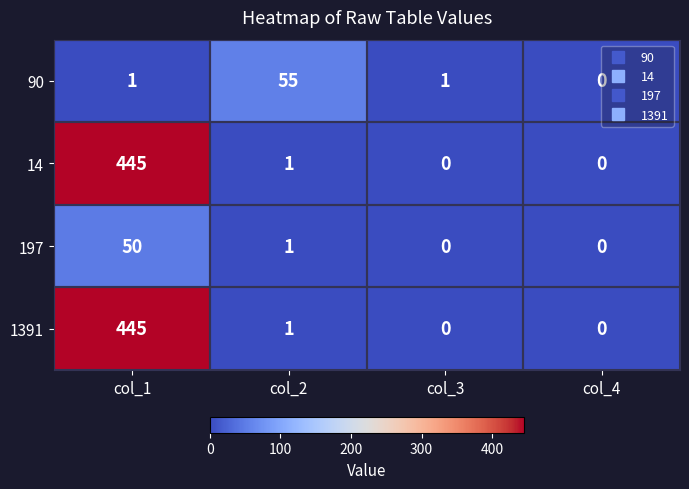

Count the number of data series in this chart.

4